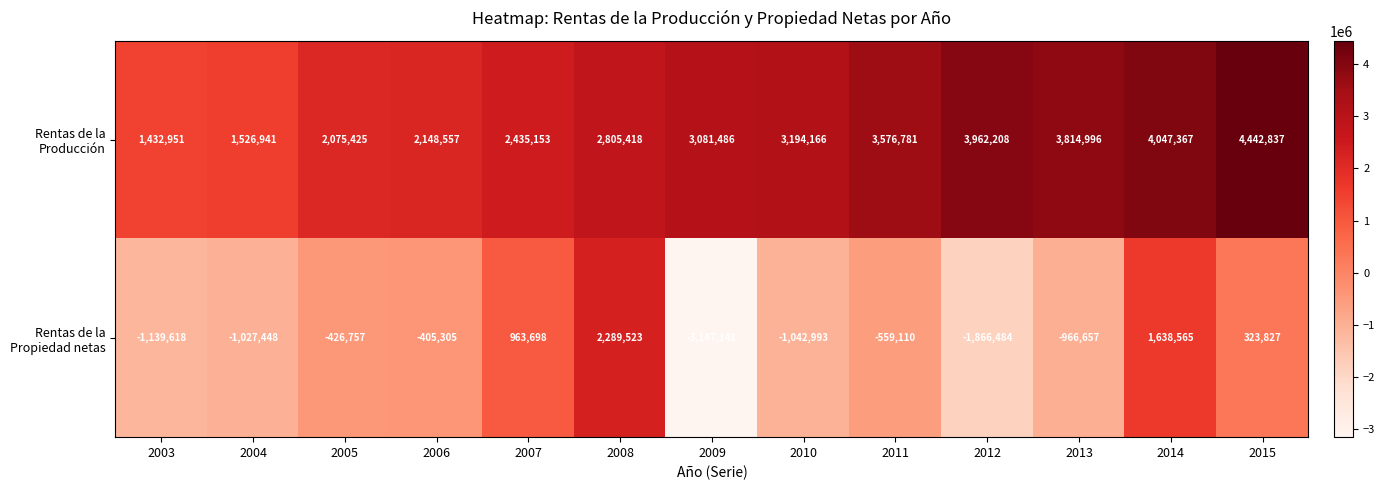

What is the spread (max minus min) of values at 2010?

4237159